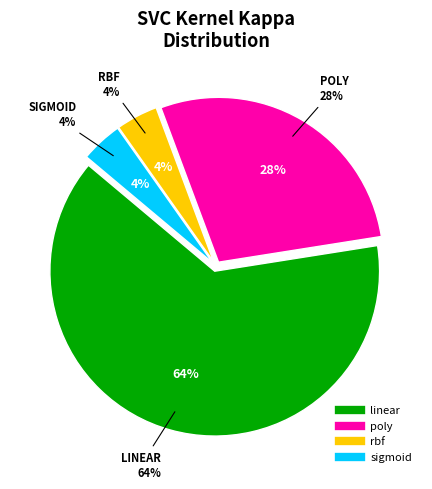

What is the change in value from linear to poly?

-35.3